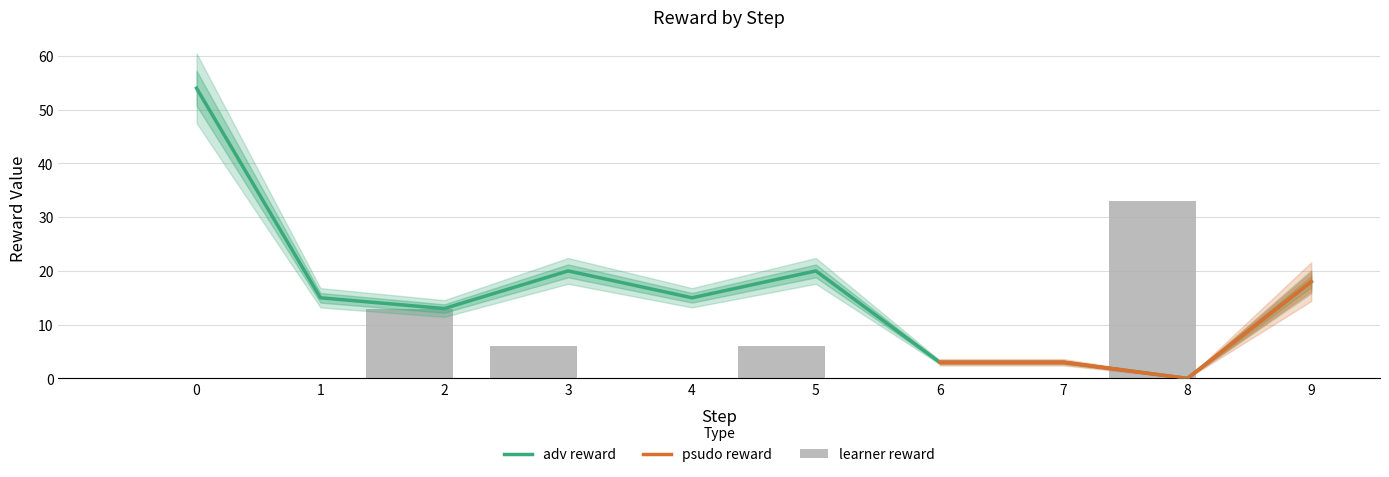

Which series has the widest spread of values?

adv reward